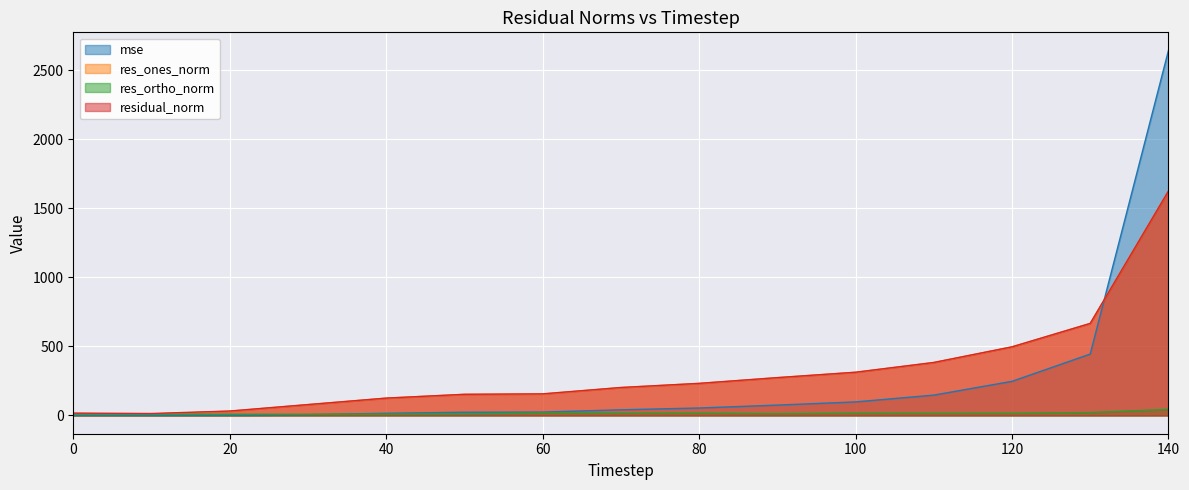

Reading right to left, transcribe all the data shown in this chart.

mse: 140=2643.1	130=444.8	120=247.2	110=147.4	100=98.2	90=75.2	80=54.1	70=41.1	60=24.5	50=23.5	40=15.8	30=6.2	20=1.0	10=0.2	0=0.3
res_ones_norm: 140=1625.2	130=666.6	120=497.0	110=383.6	100=312.8	90=273.8	80=232.0	70=202.0	60=155.4	50=153.0	40=125.5	30=78.5	20=31.0	10=10.9	0=14.2
res_ortho_norm: 140=44.4	130=21.3	120=16.3	110=16.1	100=17.4	90=12.7	80=17.6	70=17.1	60=18.9	50=11.2	40=9.5	30=8.8	20=8.8	10=9.2	0=10.0
residual_norm: 140=1625.8	130=666.9	120=497.2	110=383.9	100=313.3	90=274.1	80=232.6	70=202.7	60=156.6	50=153.4	40=125.9	30=79.0	20=32.2	10=14.3	0=17.3